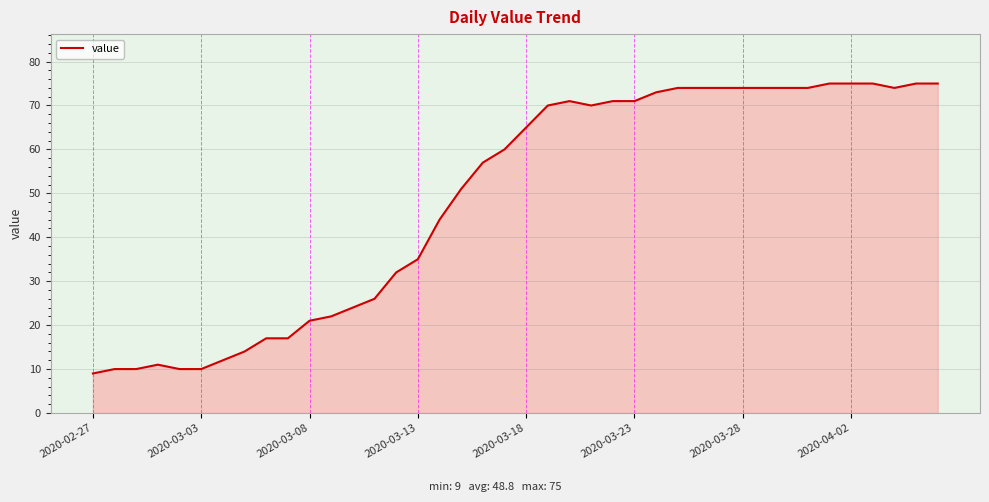

What is the difference between the maximum and minimum values?

66